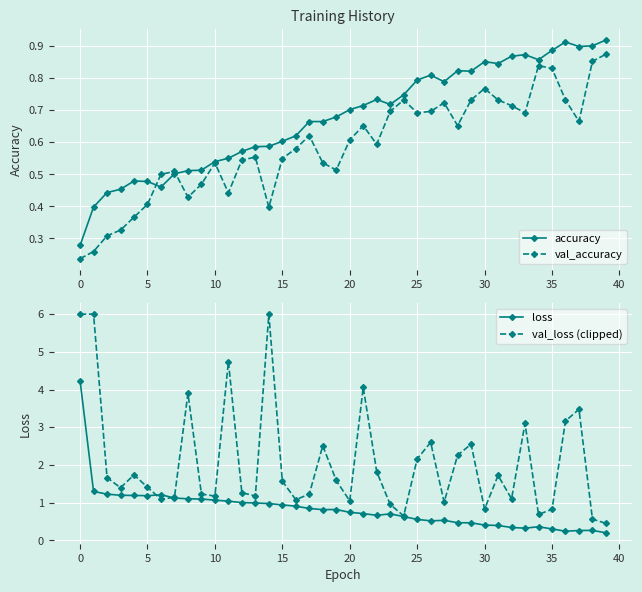

Is this an area chart (filled region under the line)?

No